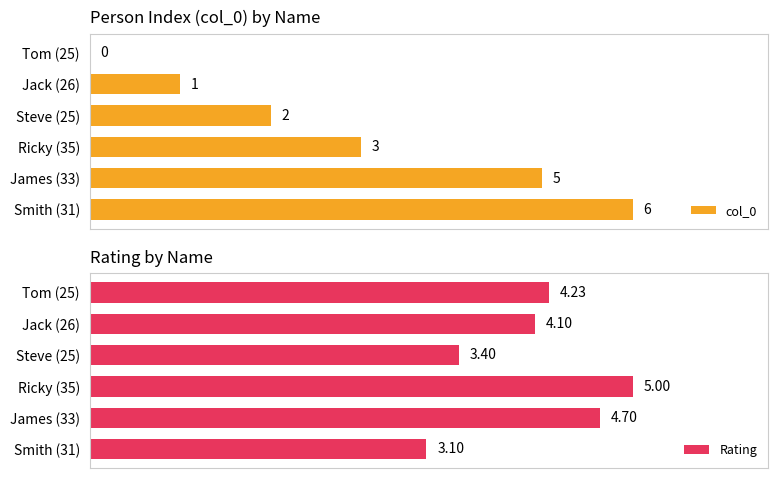

Where is col_0 nearest to the value 3?

Ricky (35)